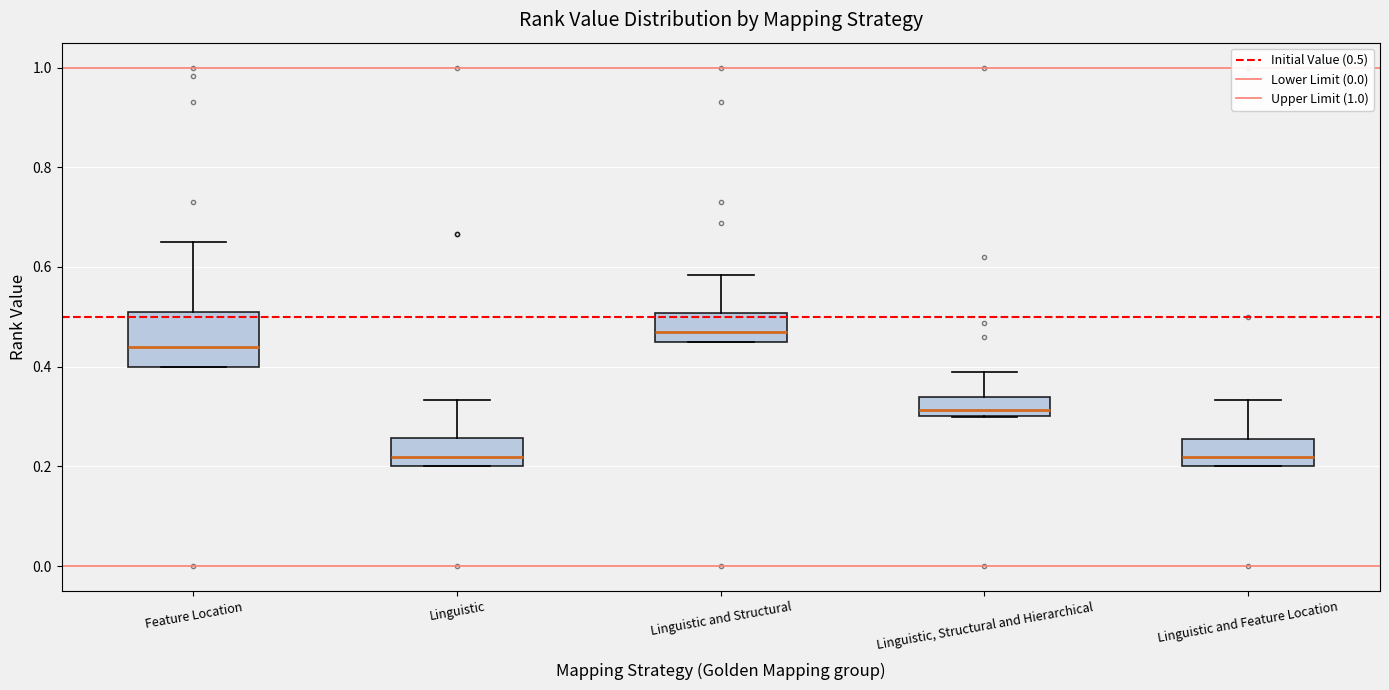

Which box is the tallest, from its lower edge to its upper edge?

Feature Location